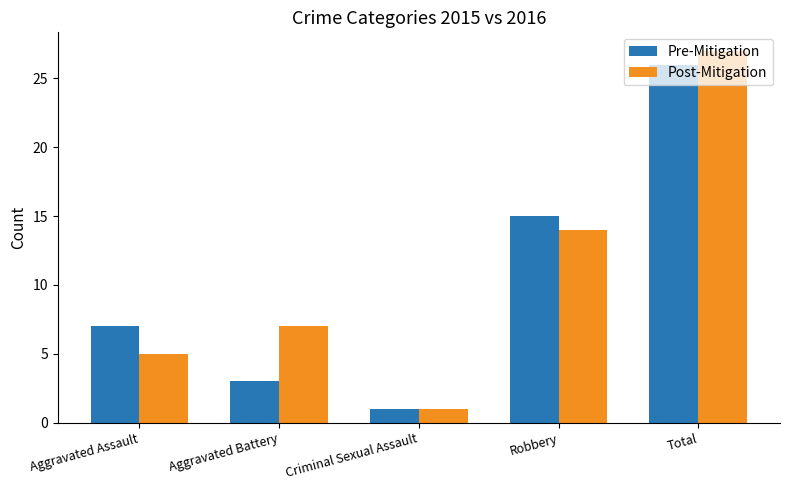

What is the lowest value of the Pre-Mitigation series?

1